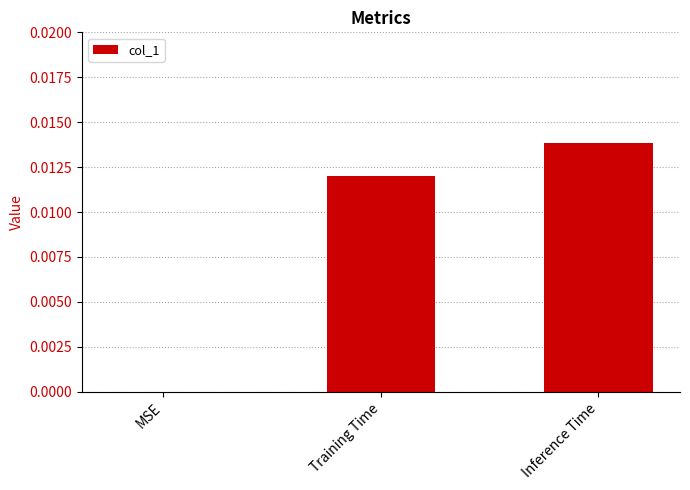

The chart shows a value of 0.0 at Training Time. True or false?

True